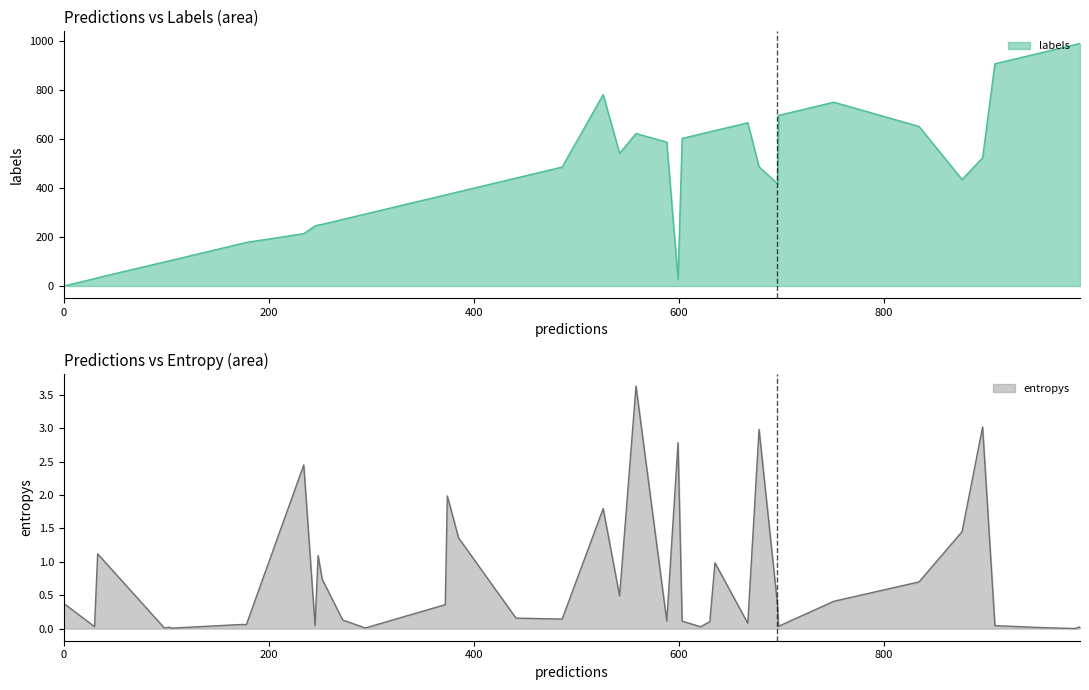

What is the maximum value for labels?

991